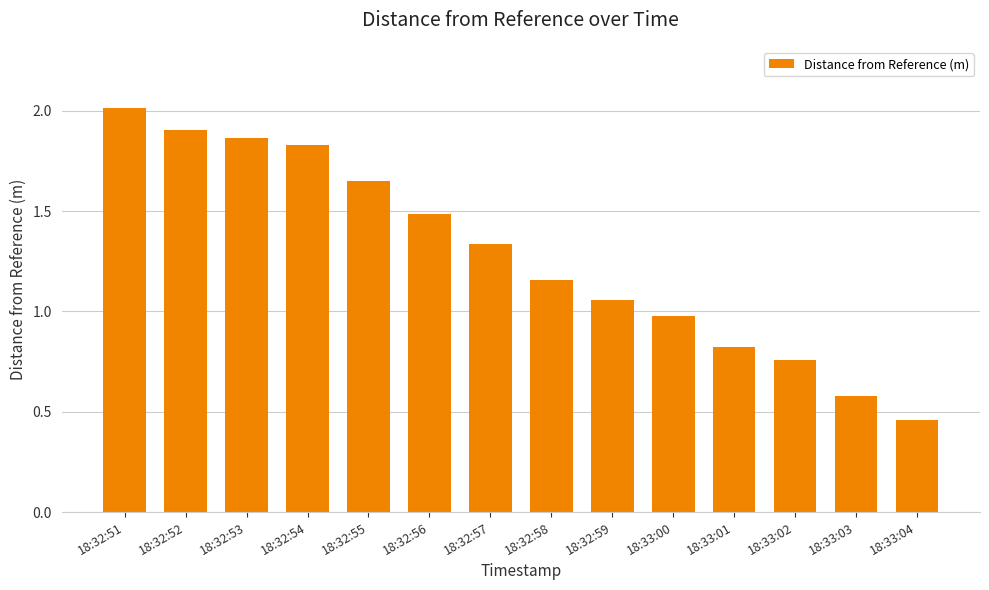

What is the label of the 1st bar from the right?

18:33:04